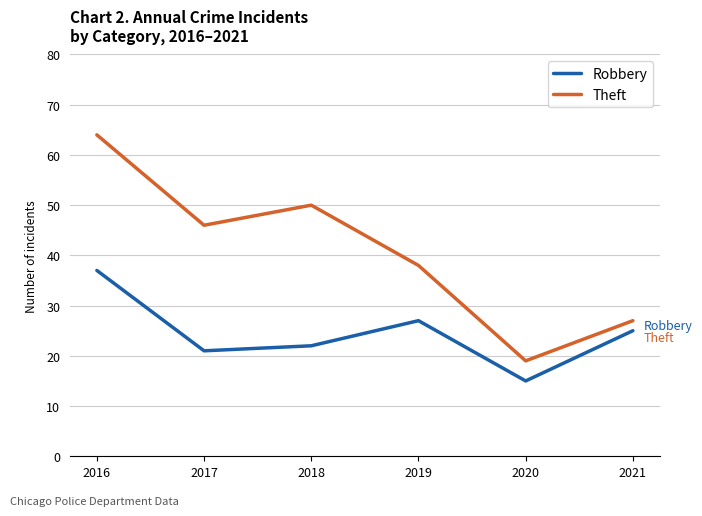

Rank the categories by Robbery value from highest to lowest.

2016, 2019, 2021, 2018, 2017, 2020